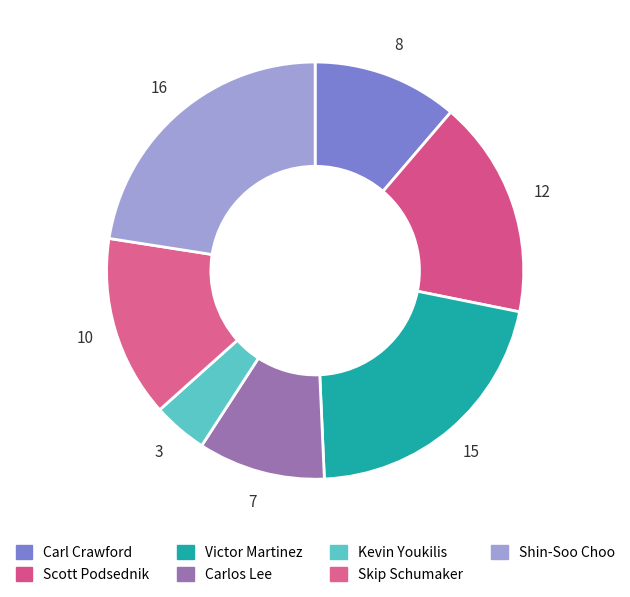

Is it true that Carl Crawford is 1% of the pie?

False